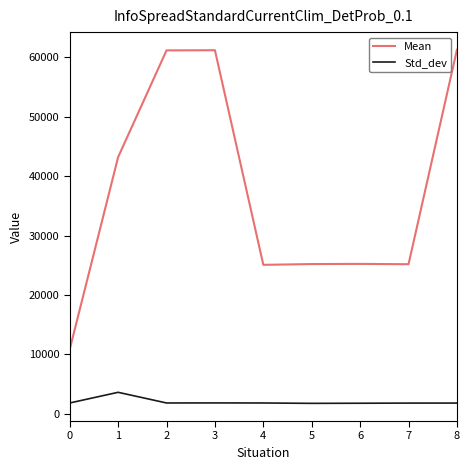

List the series in order of their peak value, lowest first.

Std_dev, Mean